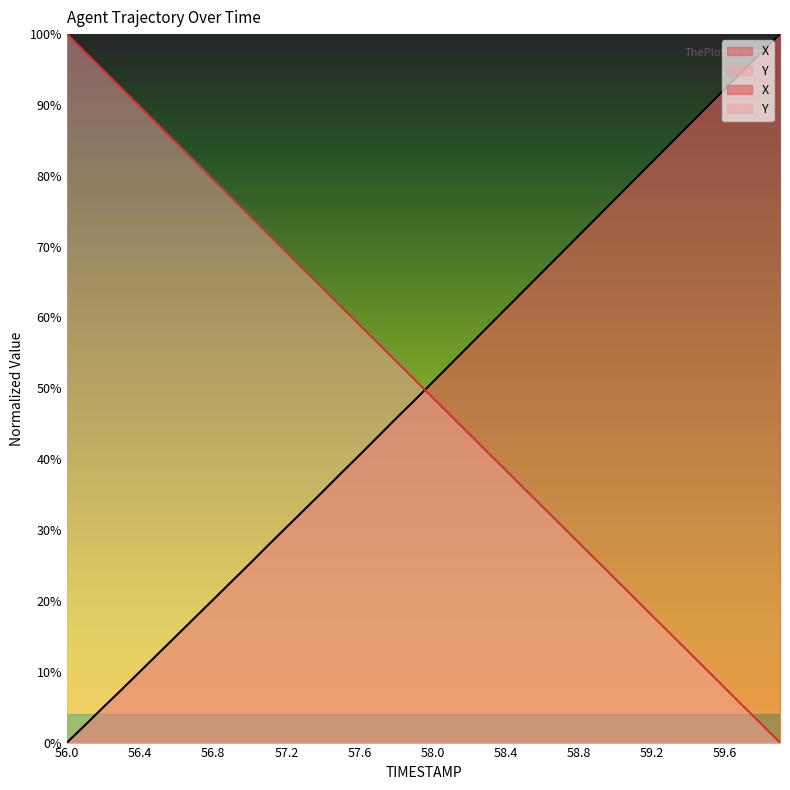

What is the label of the 4th point from the left?

56.3